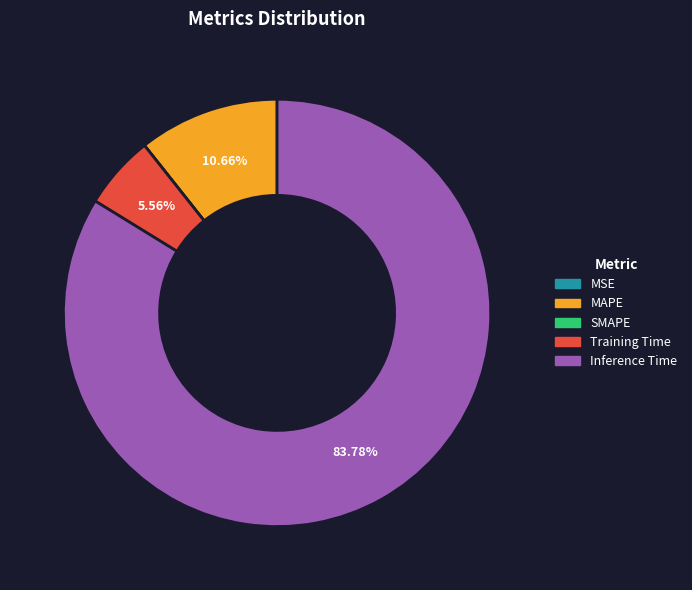

Is the sum of MAPE and Training Time greater than half?

No